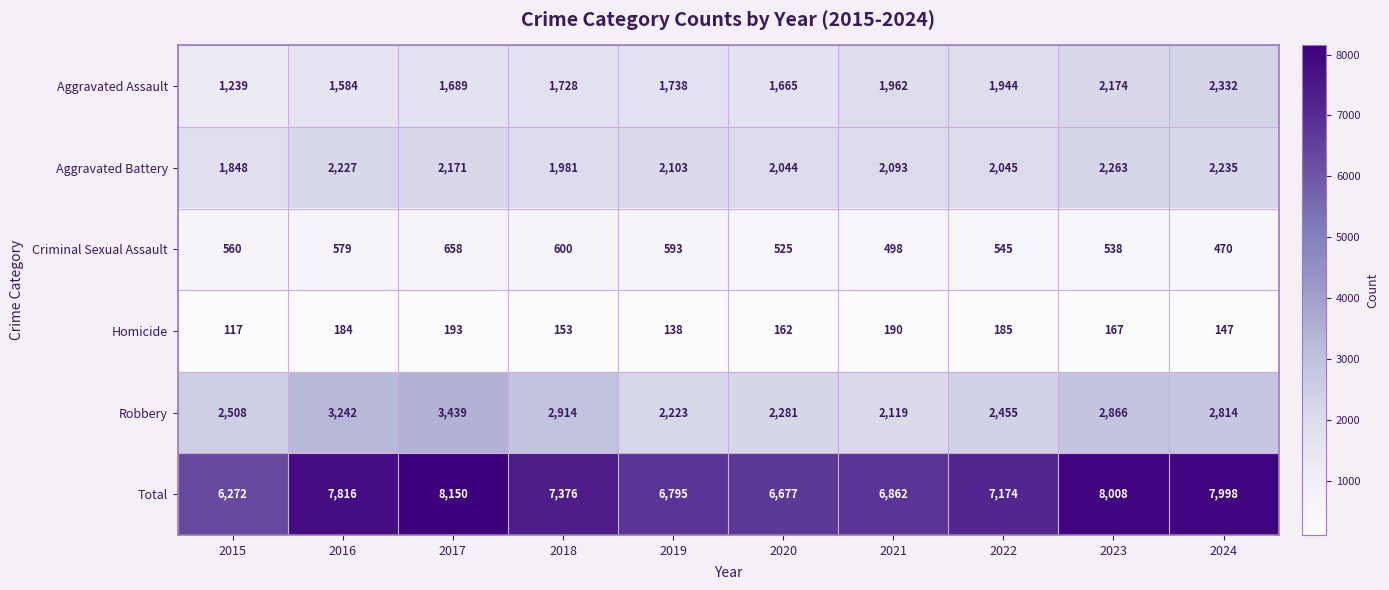

What is the minimum value shown in the chart?

117